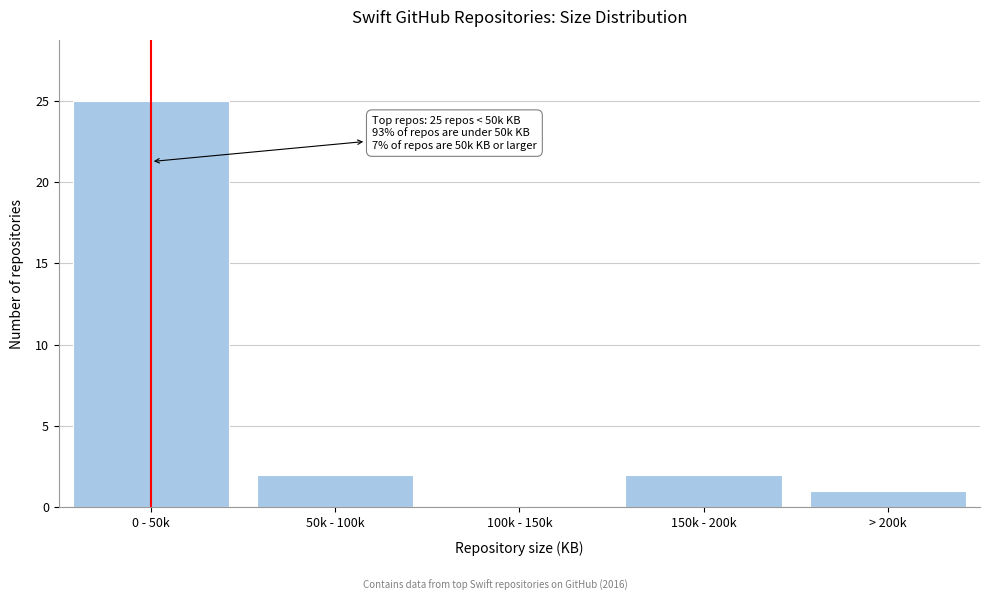

Reading left to right, extract all data points from this chart.

0 - 50k=25	50k - 100k=2	100k - 150k=0	150k - 200k=2	> 200k=1